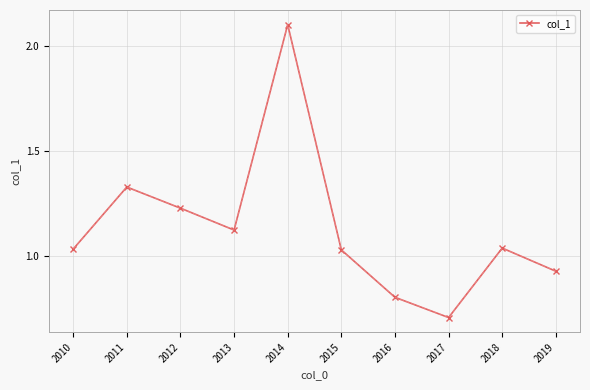

How many lines are shown in the chart?

1